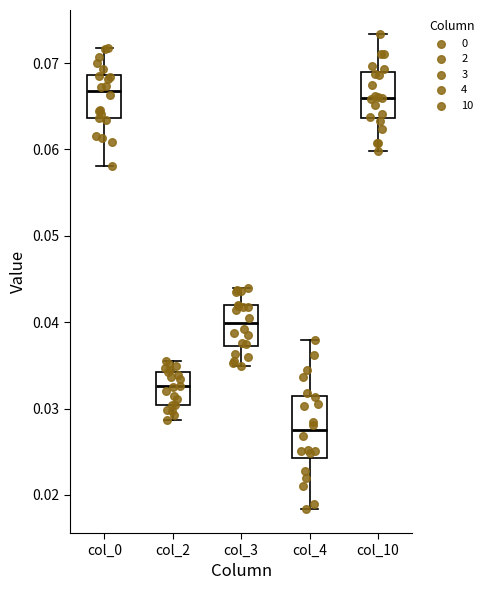

Where is the lower edge of the box for col_4 on the y-axis? The values are not printed on the chart, so give them approximately, as read against the axis.

0.024